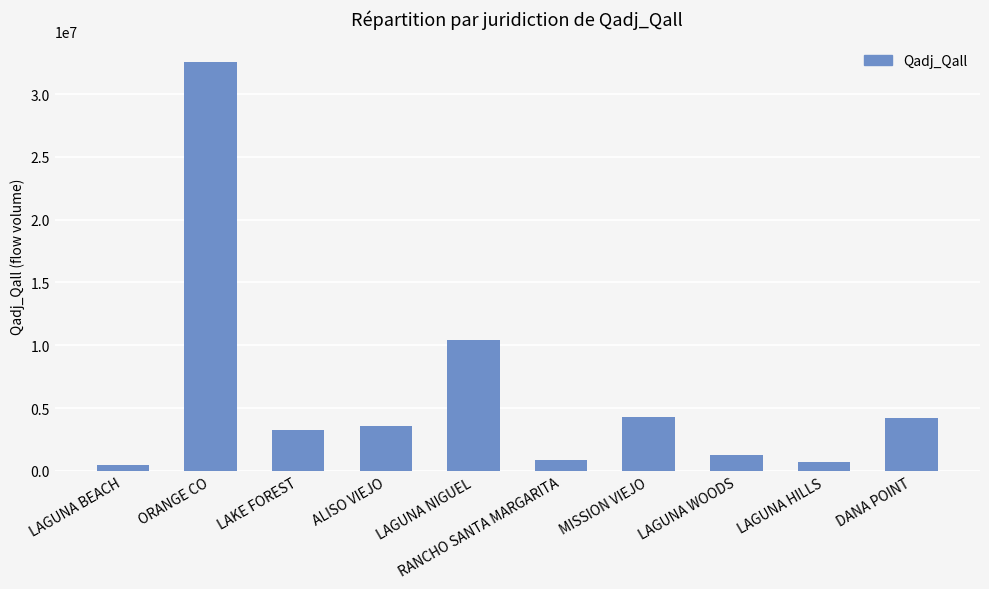

How many values are below 3591225?

5